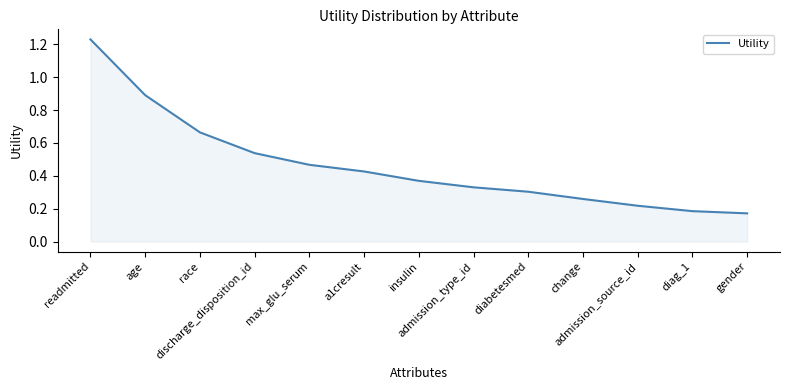

Reading left to right, transcribe all the data shown in this chart.

1.2	0.9	0.7	0.5	0.5	0.4	0.4	0.3	0.3	0.3	0.2	0.2	0.2